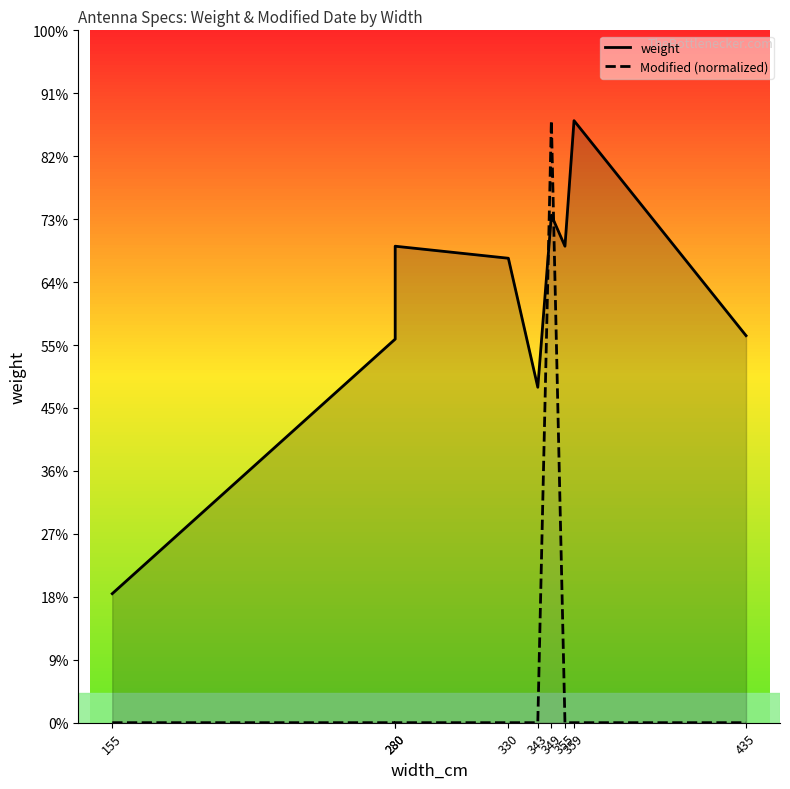

List the series in order of their overall mean, lowest first.

Modified (normalized), weight